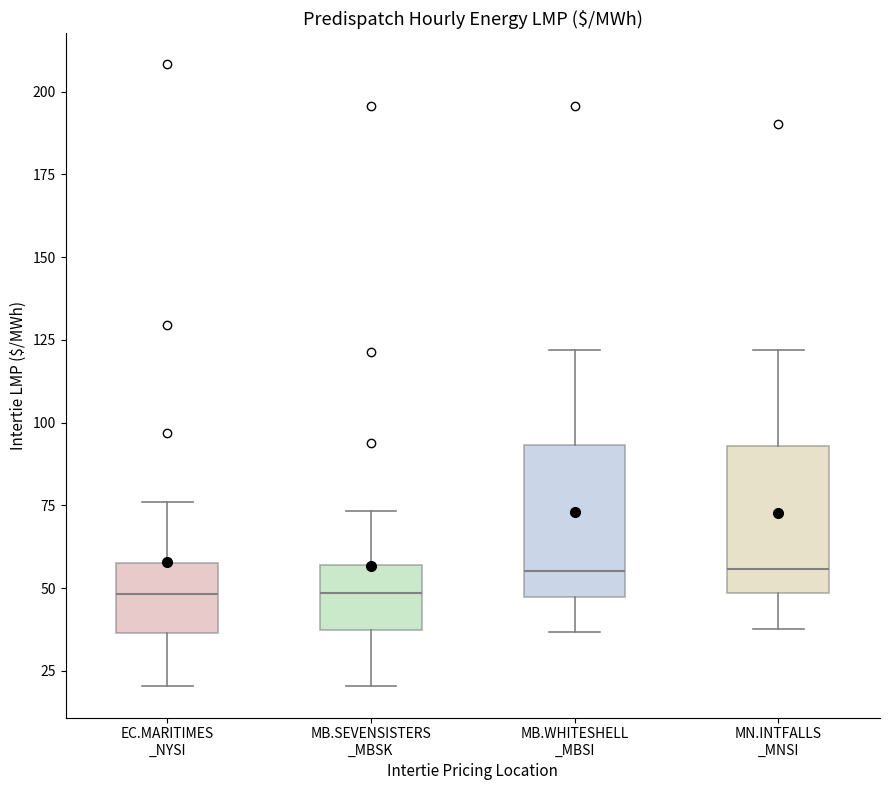

Reading left to right, transcribe this box plot: for each box, give where its median line is, the range the box spans, and where its two whiskers end, as read against the y-axis. The values are not printed on the chart, so give them approximately, as read against the axis.

EC.MARITIMES _NYSI: median 50, box 35 to 60, whiskers 20 to 75
MB.SEVENSISTERS _MBSK: median 50, box 35 to 55, whiskers 20 to 75
MB.WHITESHELL _MBSI: median 55, box 45 to 95, whiskers 35 to 120
MN.INTFALLS _MNSI: median 55, box 50 to 95, whiskers 40 to 120